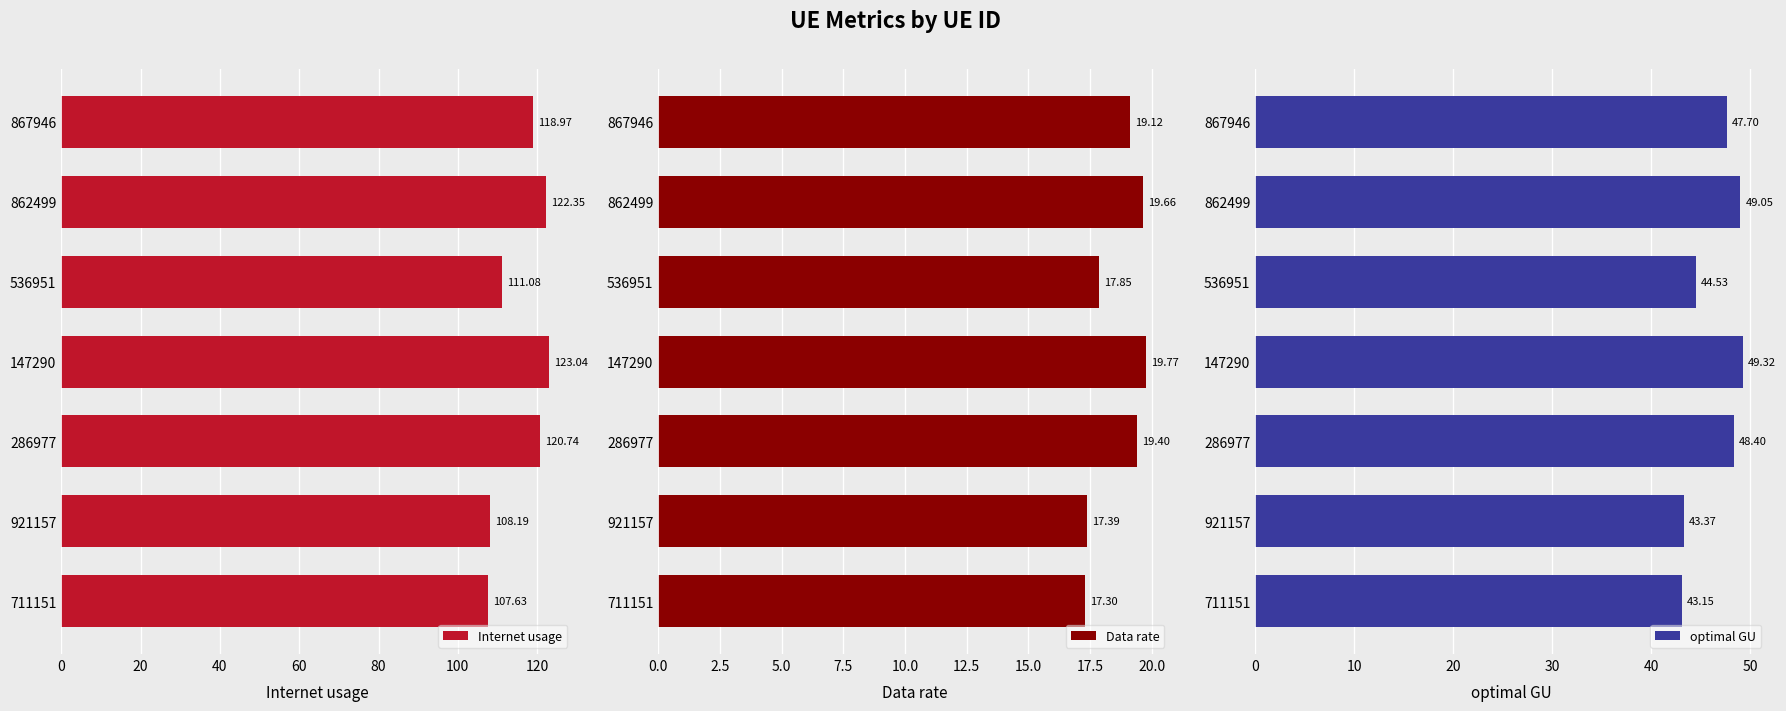

At how many categories does at least one series exceed 42?

7